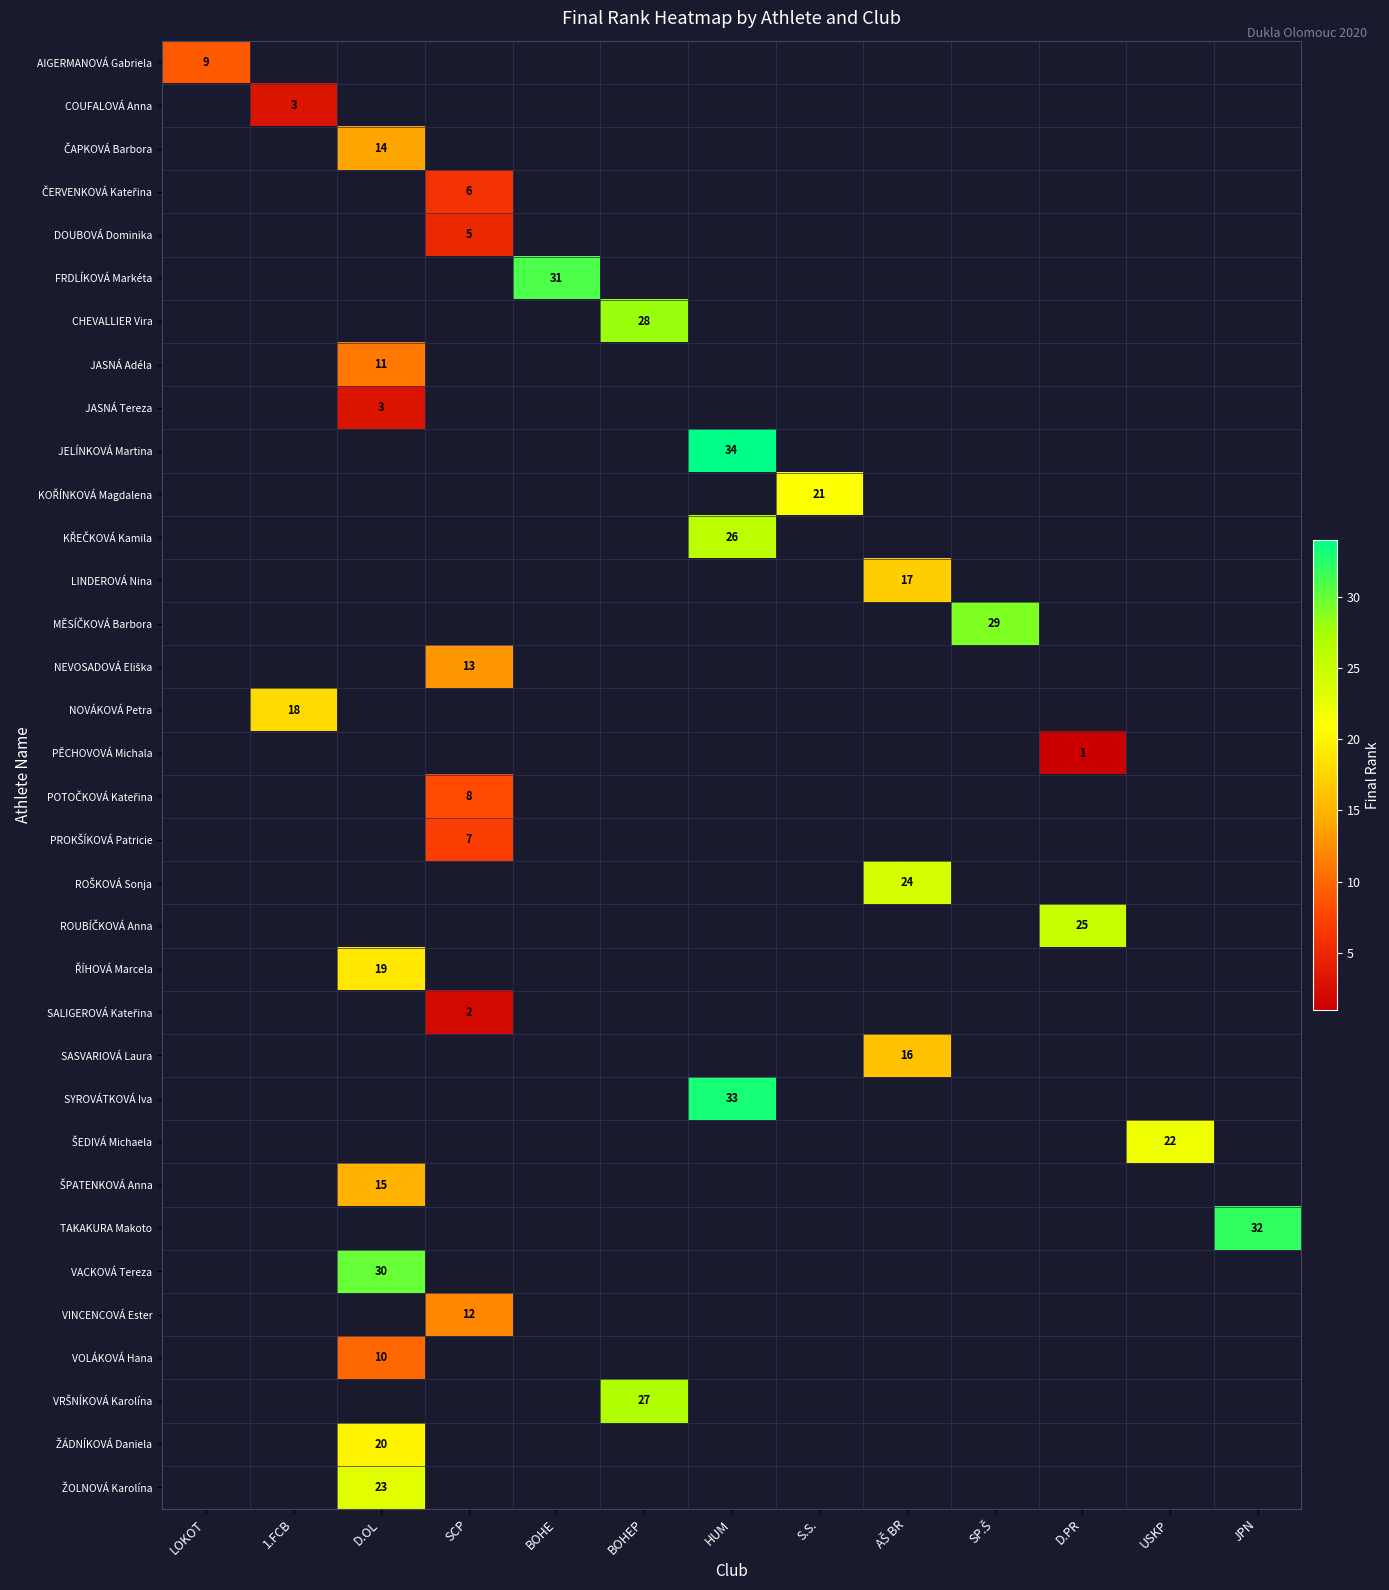

Between AŠ BR and BOHEP, which is larger?

BOHEP